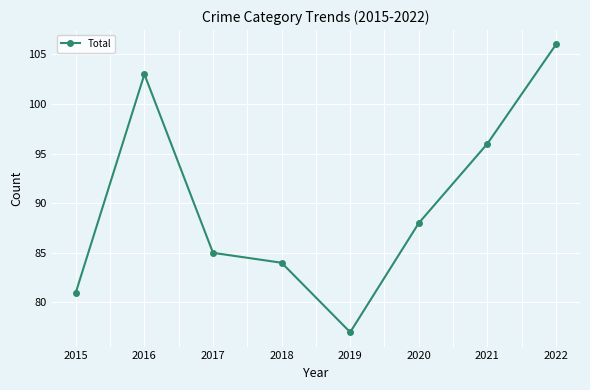

Where does the data first go above 88?

2016